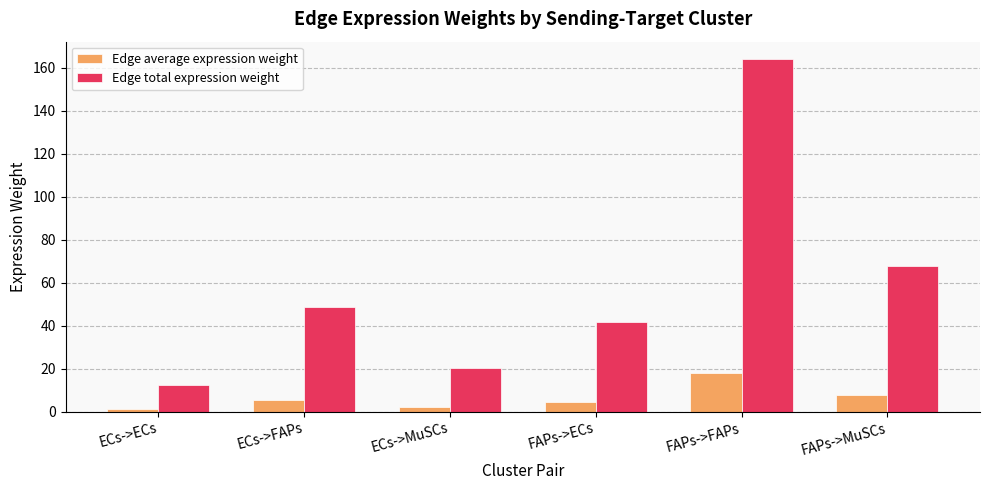

Reading right to left, what are all the values shown in this chart?

Edge average expression weight: 7.5	18.2	4.6	2.2	5.4	1.4
Edge total expression weight: 67.9	163.9	41.8	20.2	48.9	12.4